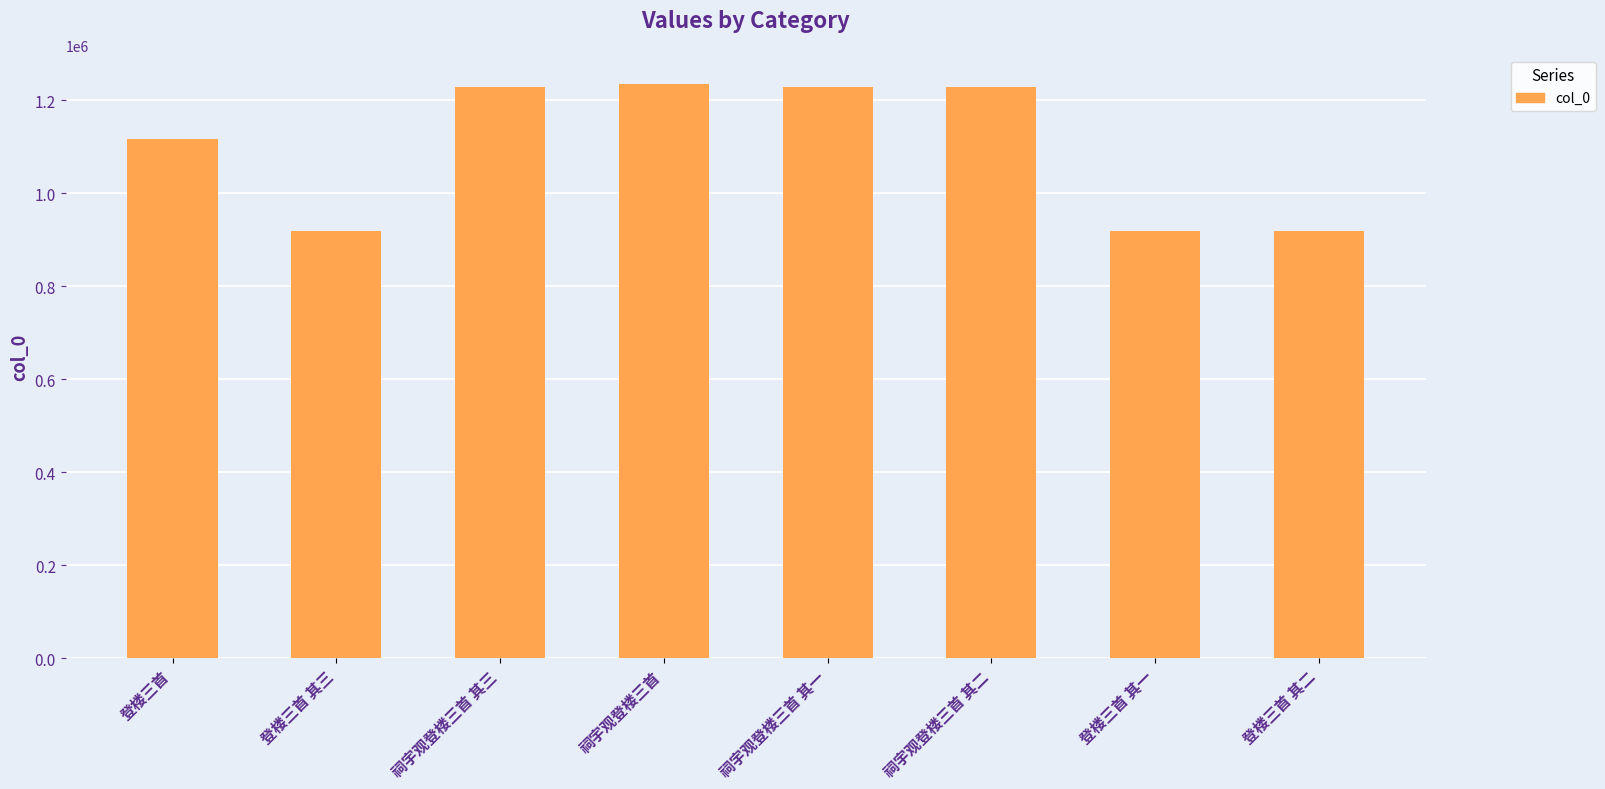

True or false: the data shows 919091 at 登楼三首 其一.

True